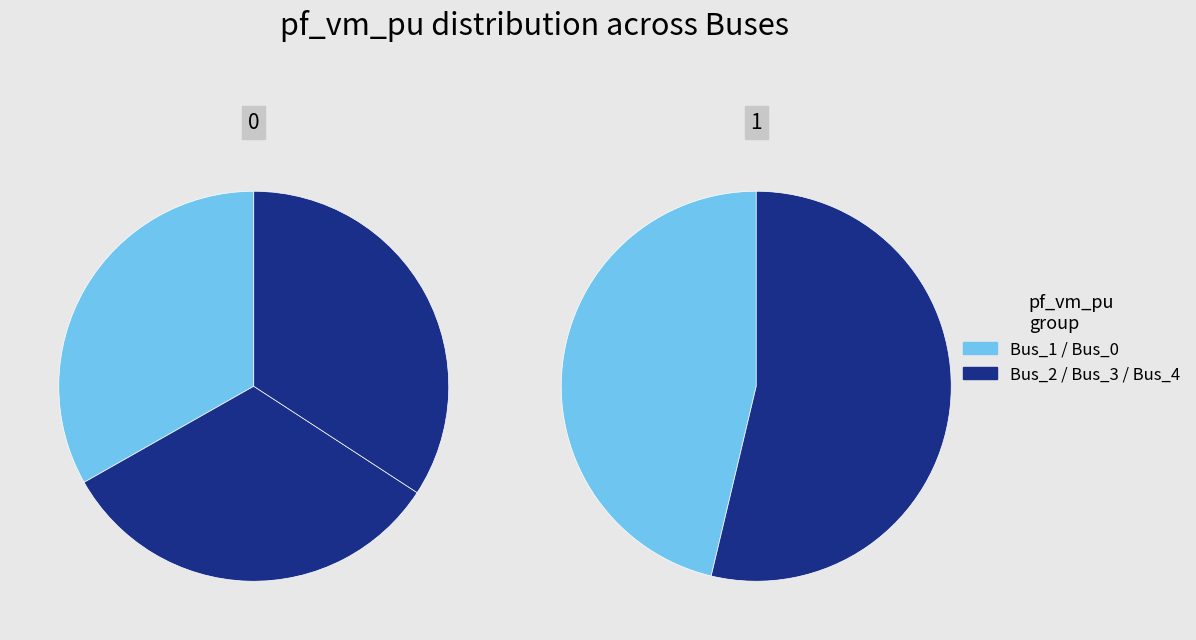

What is the total percentage of Bus_1 and Bus_3?

38.9%